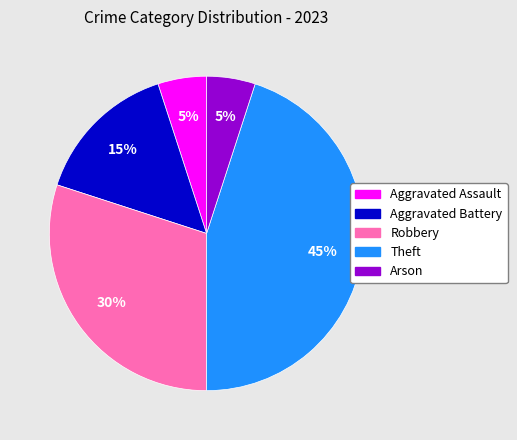

Which has a higher value, Arson or Theft?

Theft